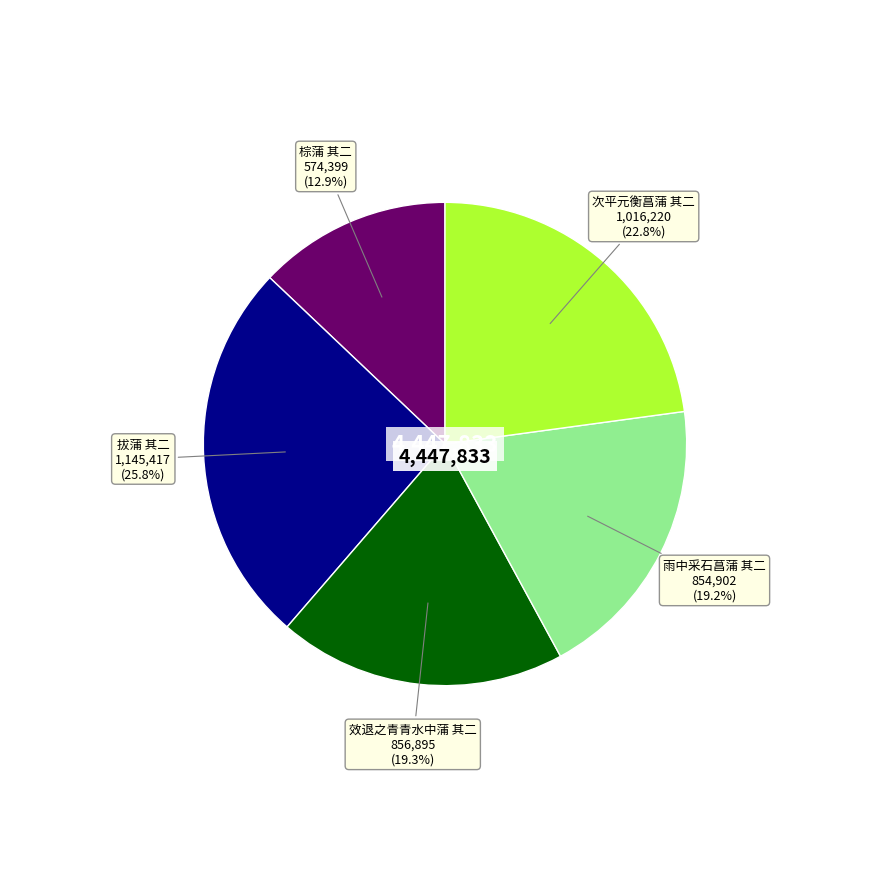

Does any single category account for the majority?

No